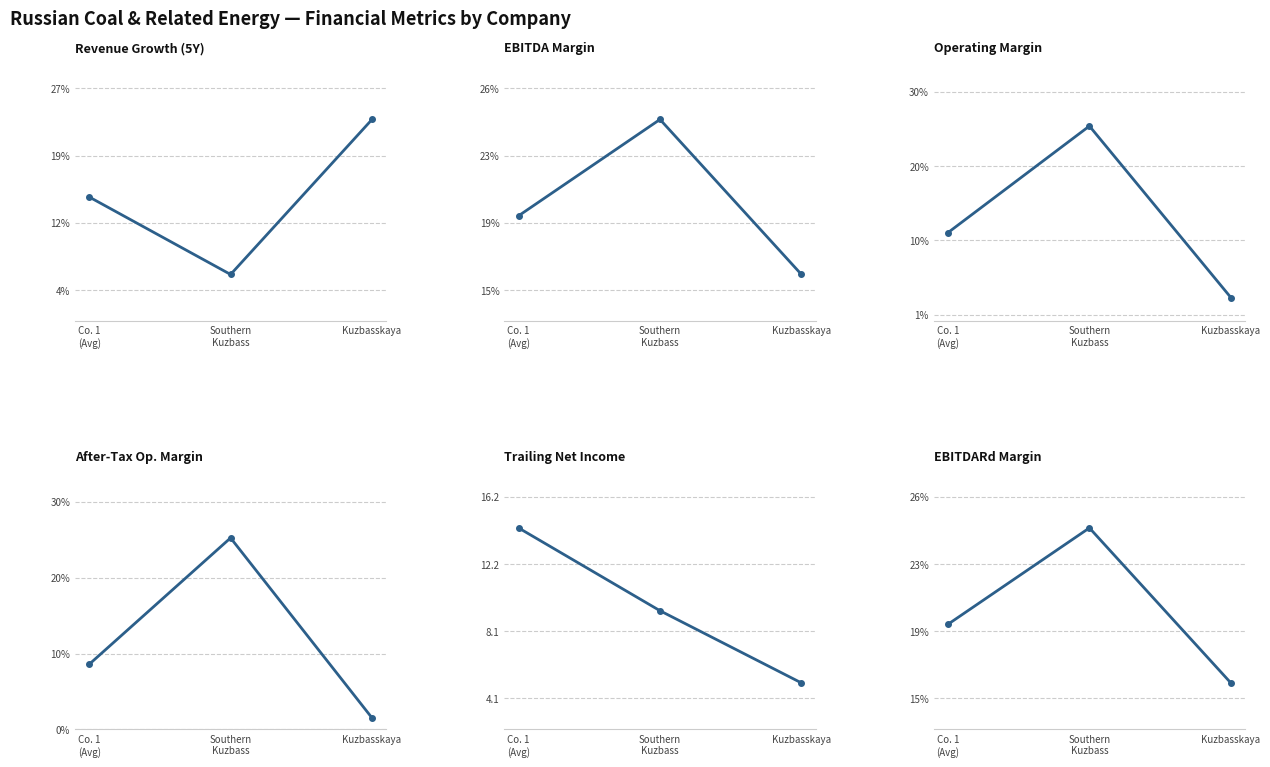

Reading left to right, extract all data points from this chart.

Revenue Growth (5Y): 0.1	0.1	0.2
EBITDA Margin: 0.2	0.2	0.2
Operating Margin: 0.1	0.3	0.0
After-Tax Op. Margin: 0.1	0.3	0.0
Trailing Net Income: 14.3	9.3	5.0
EBITDARd Margin: 0.2	0.2	0.2